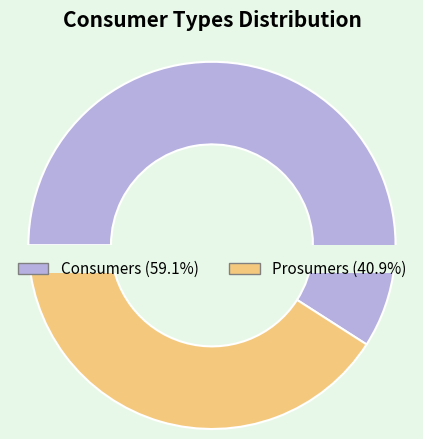

What is the majority slice?

Consumers